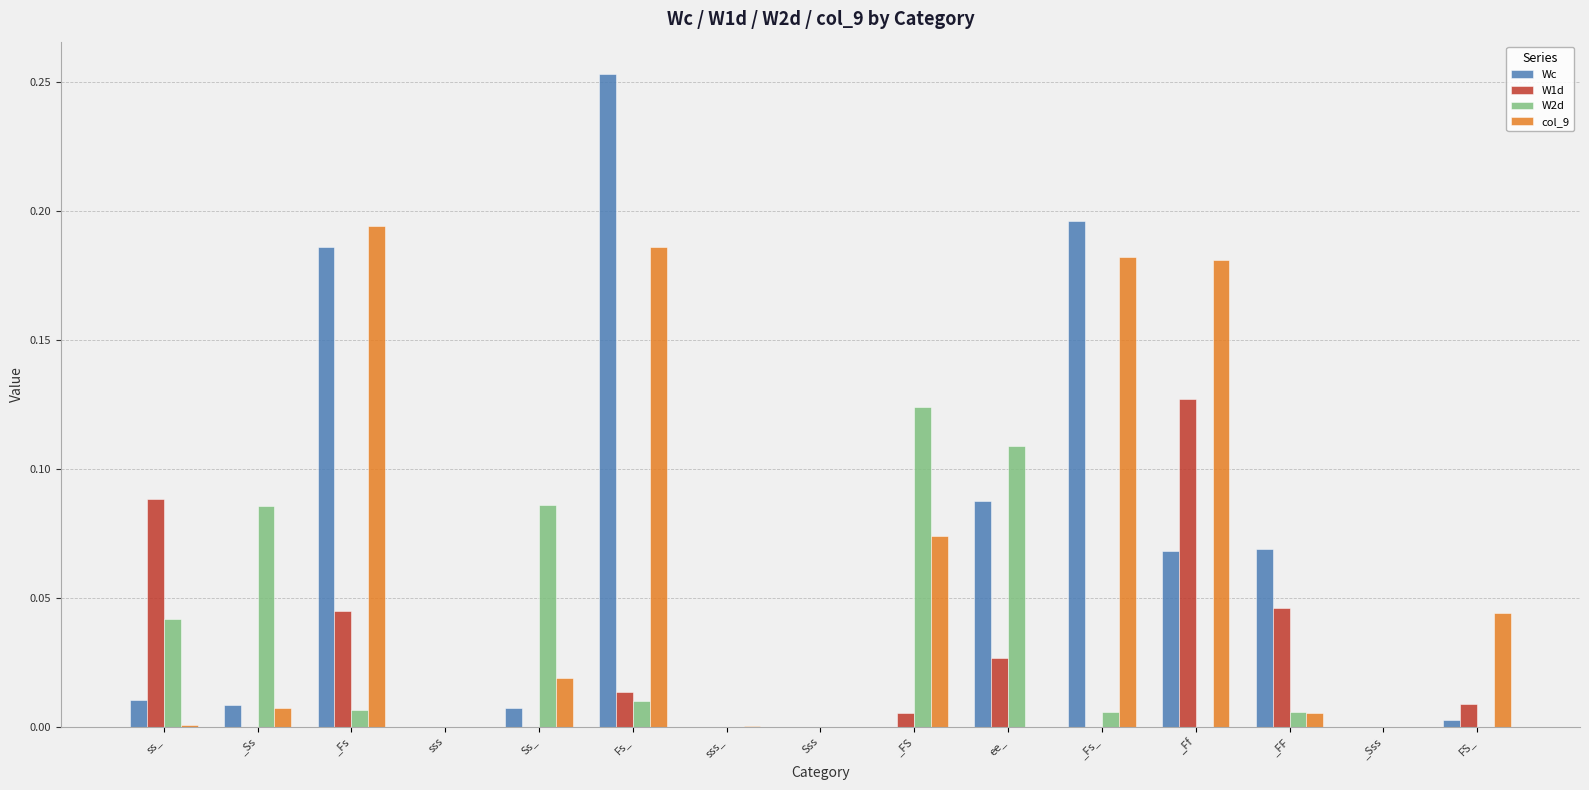

What is the sum of all W1d values?

0.4